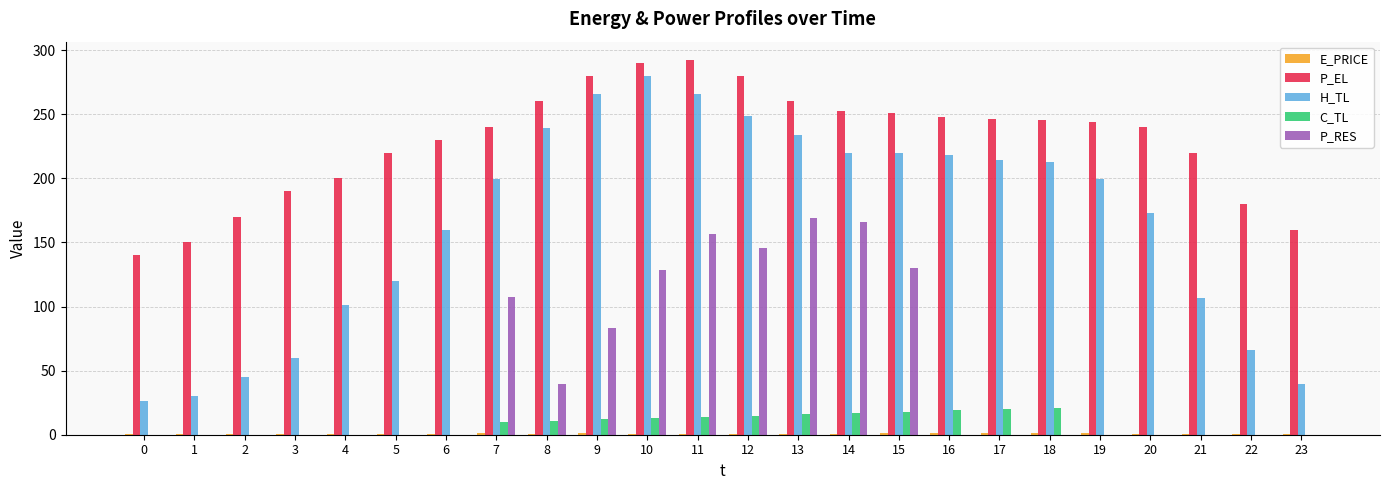

Which series has the largest total across all categories?

P_EL